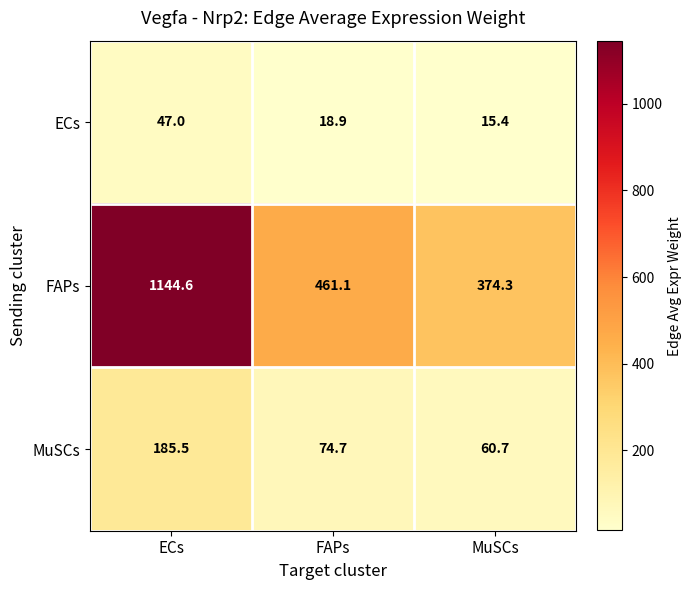

What is the sum of the FAPs values at MuSCs and ECs?

1518.9